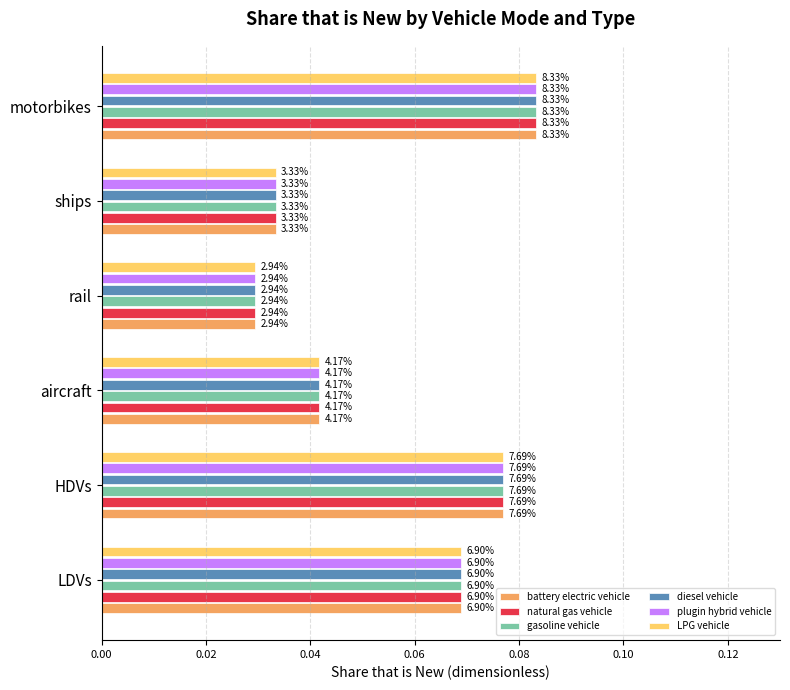

What are all the series names shown in the legend?

battery electric vehicle, natural gas vehicle, gasoline vehicle, diesel vehicle, plugin hybrid vehicle, LPG vehicle